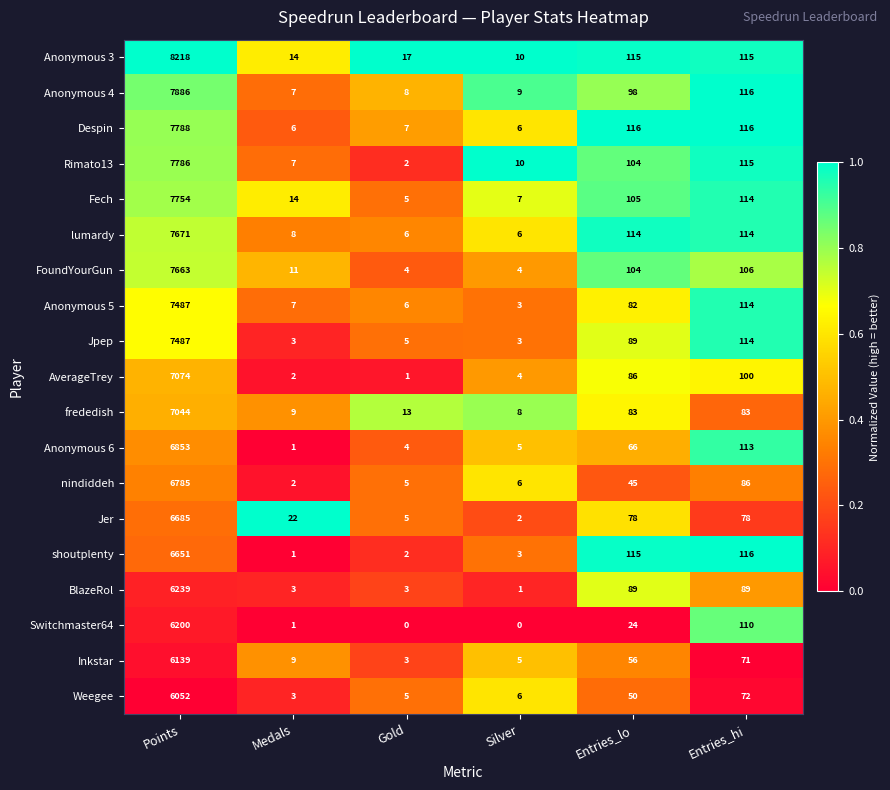

List the labels in order of Anonymous 6 value, largest first.

Points, Entries_hi, Entries_lo, Silver, Gold, Medals